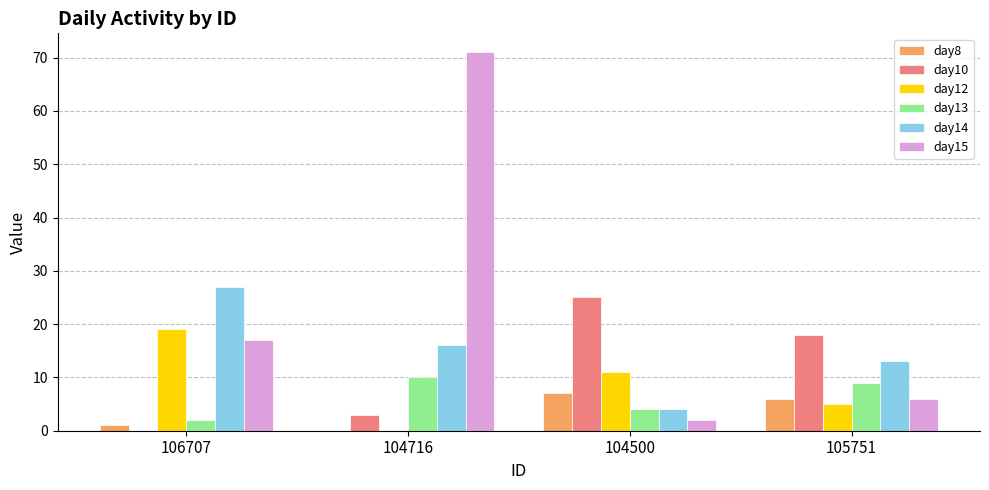

Reading left to right, transcribe all the data shown in this chart.

day8: 1	0	7	6
day10: 0	3	25	18
day12: 19	0	11	5
day13: 2	10	4	9
day14: 27	16	4	13
day15: 17	71	2	6